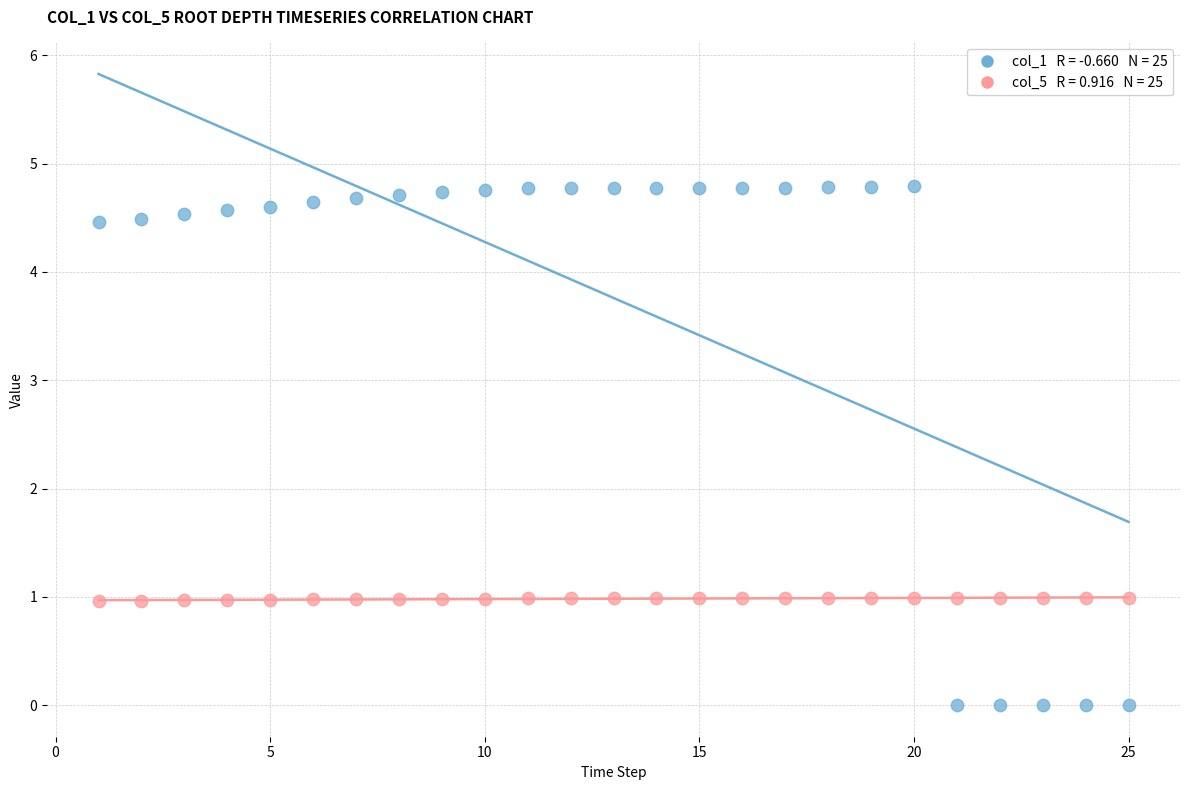

Across all data points, what is the range of X values (max minus min)?

24.0